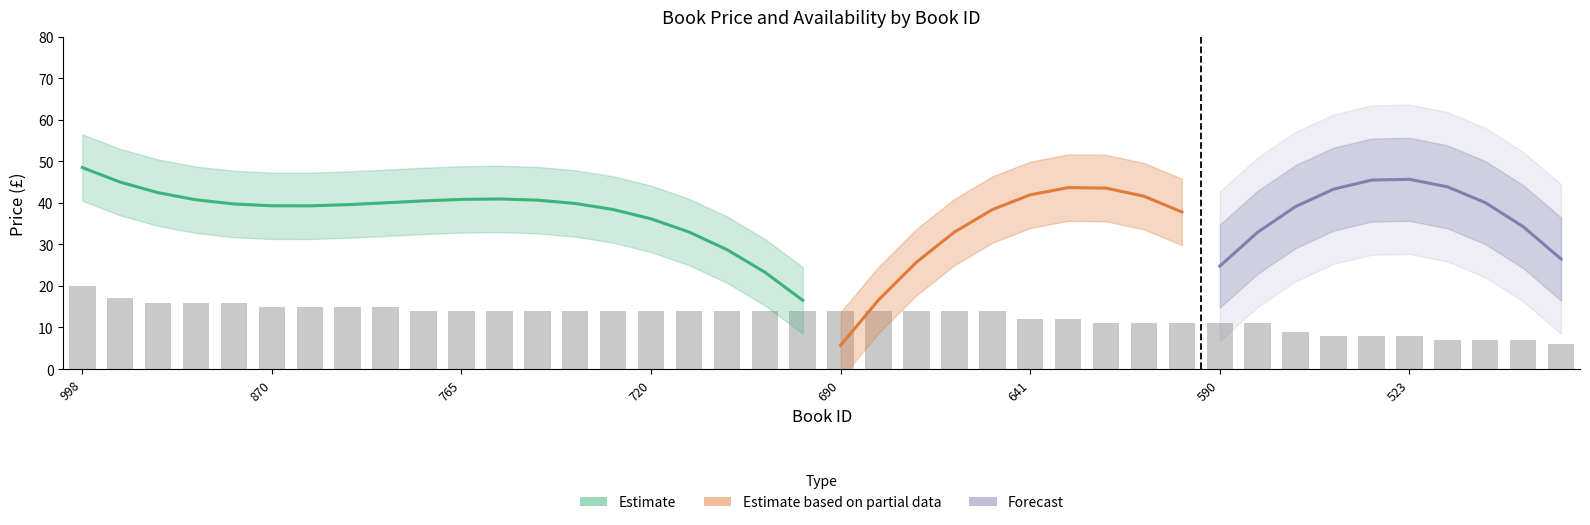

True or false: the data shows 22 at 653.

False